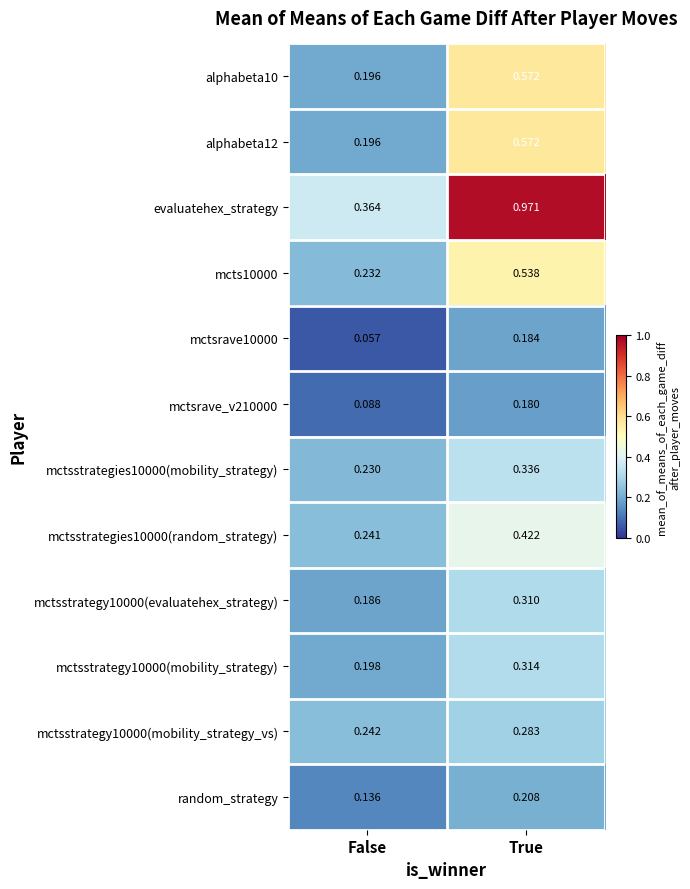

Rank the categories by mctsrave10000 value from highest to lowest.

True, False